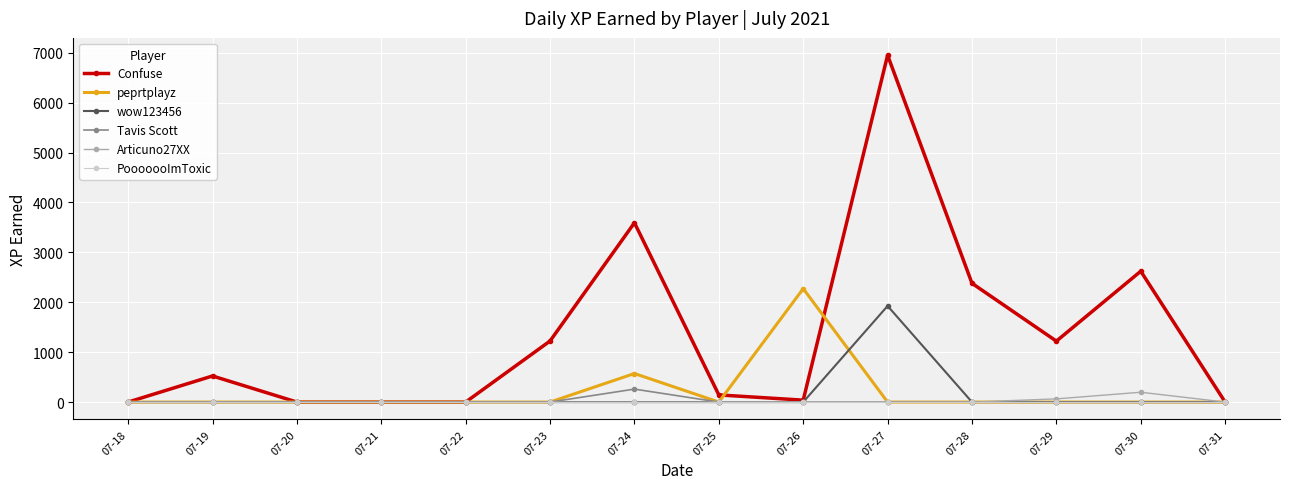

How many values in the wow123456 series exceed 0?

1